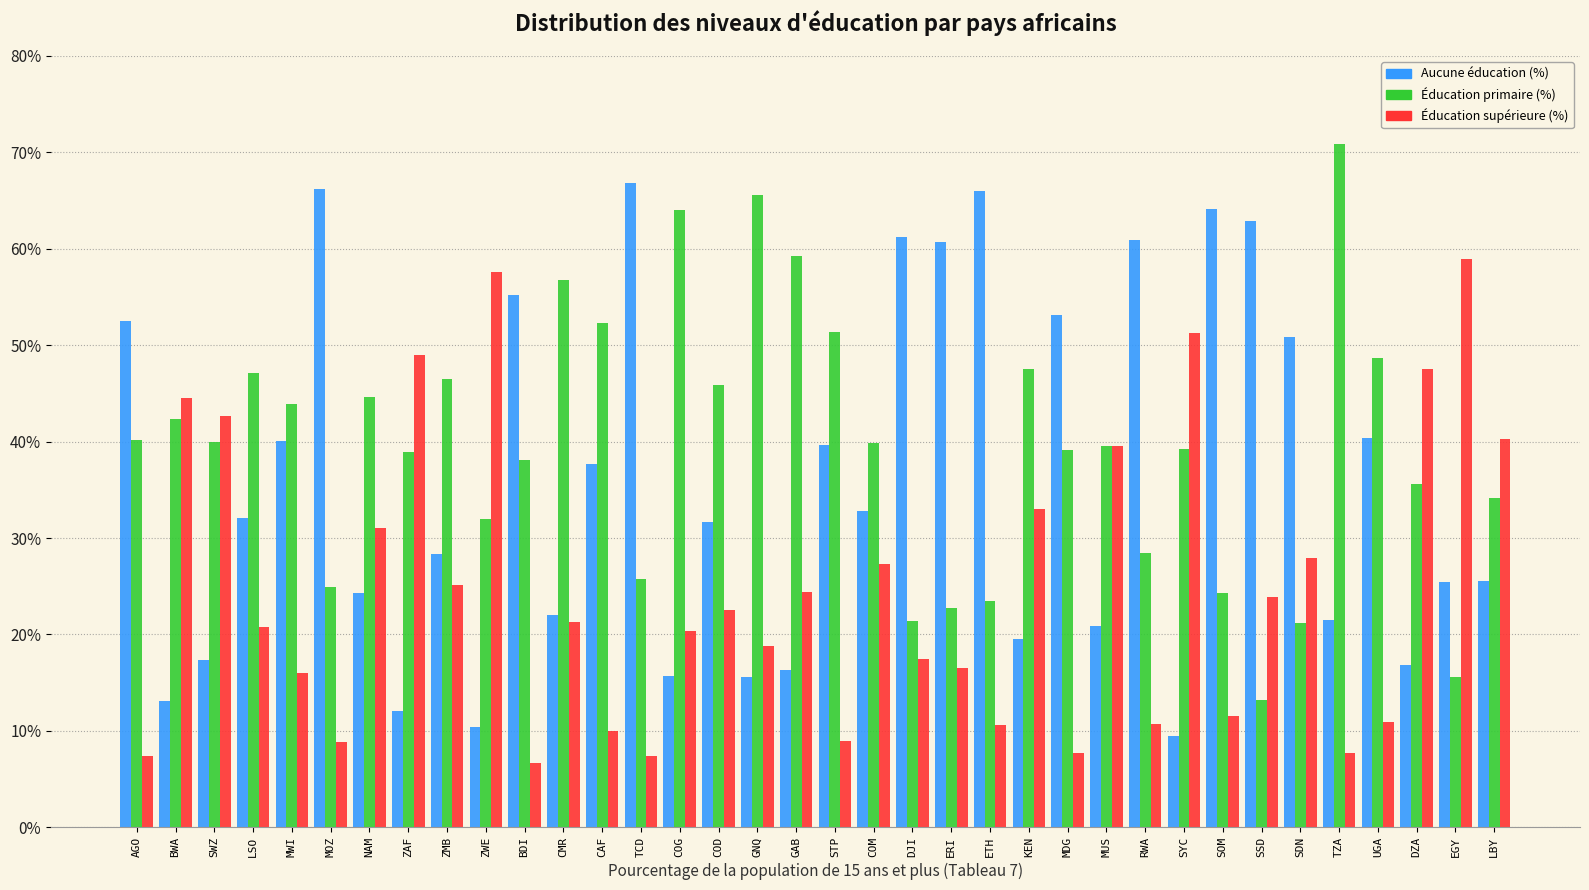

The value of Éducation supérieure (%) at AGO is 3.7. True or false?

False